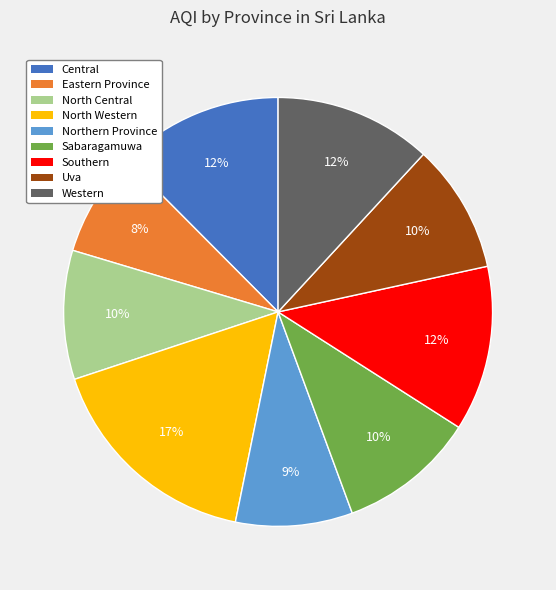

Which has a higher value, Central or North Central?

Central